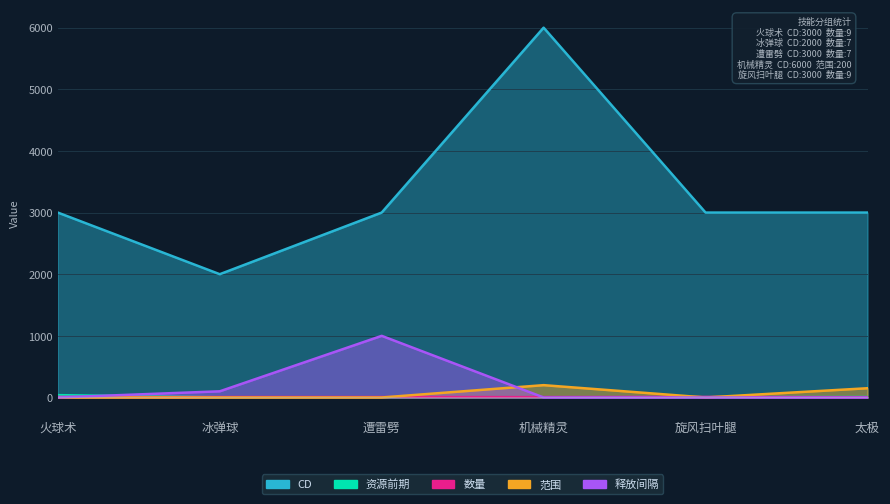

Reading right to left, transcribe all the data shown in this chart.

资源前期: 7	6	5	4	3	38
CD: 3000	3000	6000	3000	2000	3000
数量: 3	9	7	7	7	9
范围: 150	0	200	0	0	0
释放间隔: 0	0	0	1000	100	0